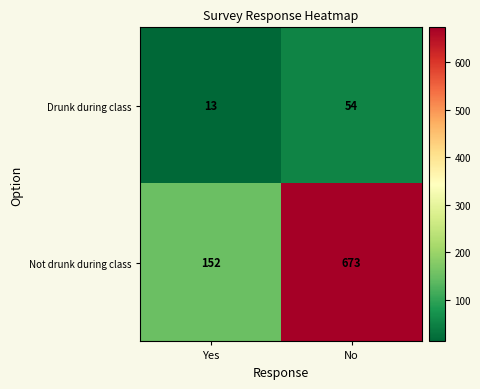

How many categories are shown in the chart?

2